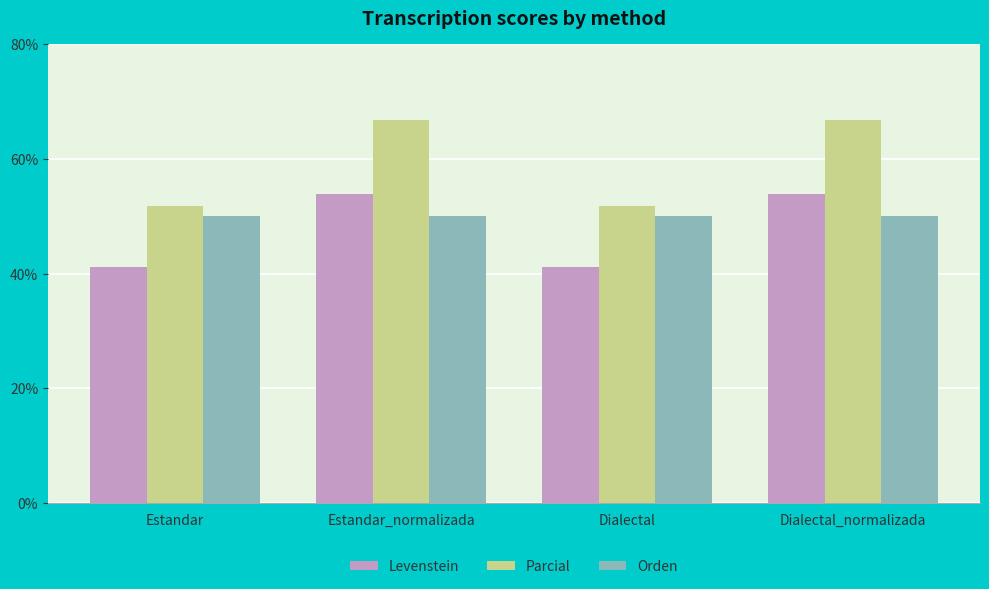

What value does the Orden series have at Estandar_normalizada?

50.0